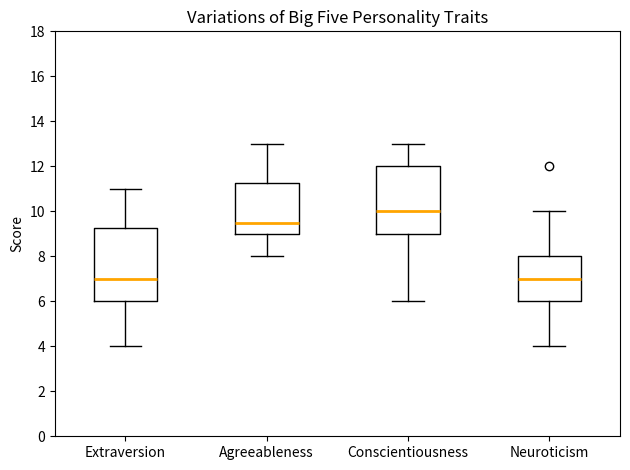

Reading left to right, read every box against the y-axis: the position of its median line, the range the box covers, and the ends of its whiskers. The values are not printed on the chart, so give them approximately, as read against the axis.

Extraversion: median 7.0, box 6.0 to 9.2, whiskers 4.0 to 11.0
Agreeableness: median 9.6, box 9.0 to 11.2, whiskers 8.0 to 13.0
Conscientiousness: median 10.0, box 9.0 to 12.0, whiskers 6.0 to 13.0
Neuroticism: median 7.0, box 6.0 to 8.0, whiskers 4.0 to 10.0